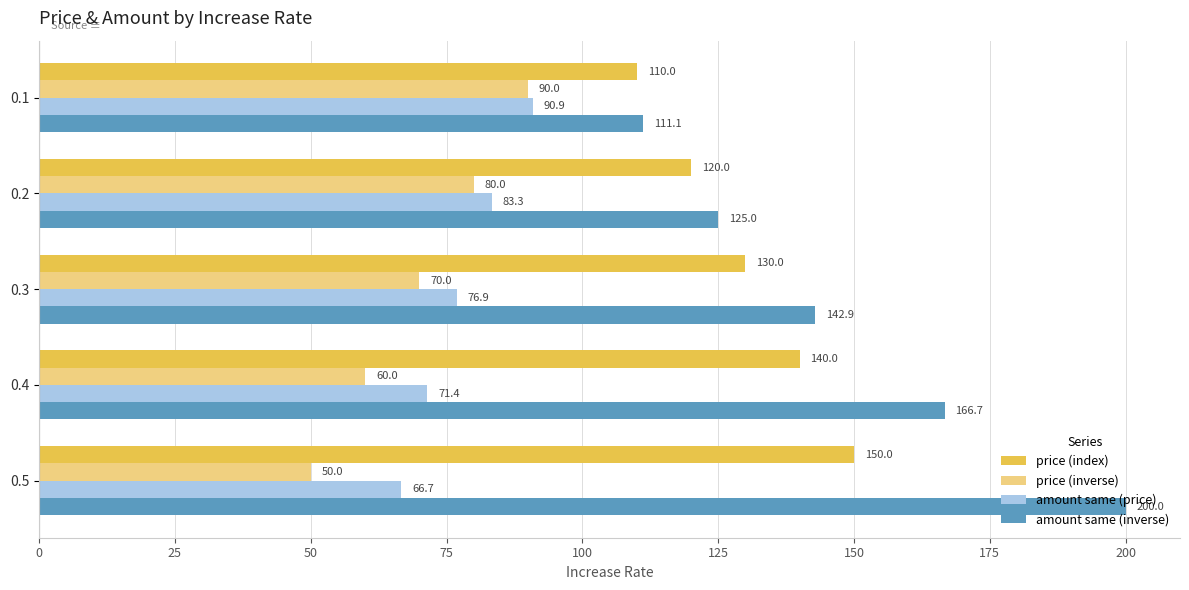

Is the value of price (inverse) at 0.5 greater than the value of price (index) at 0.2?

No